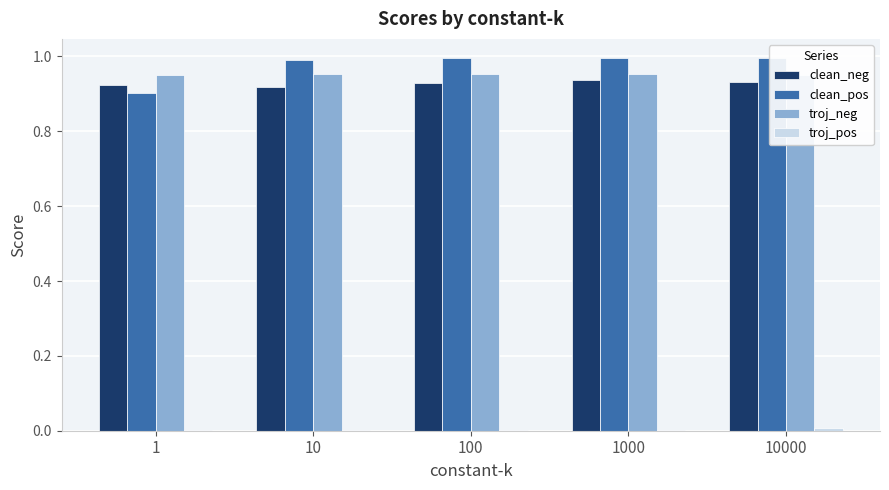

At which category is the sum across all series the highest?

10000